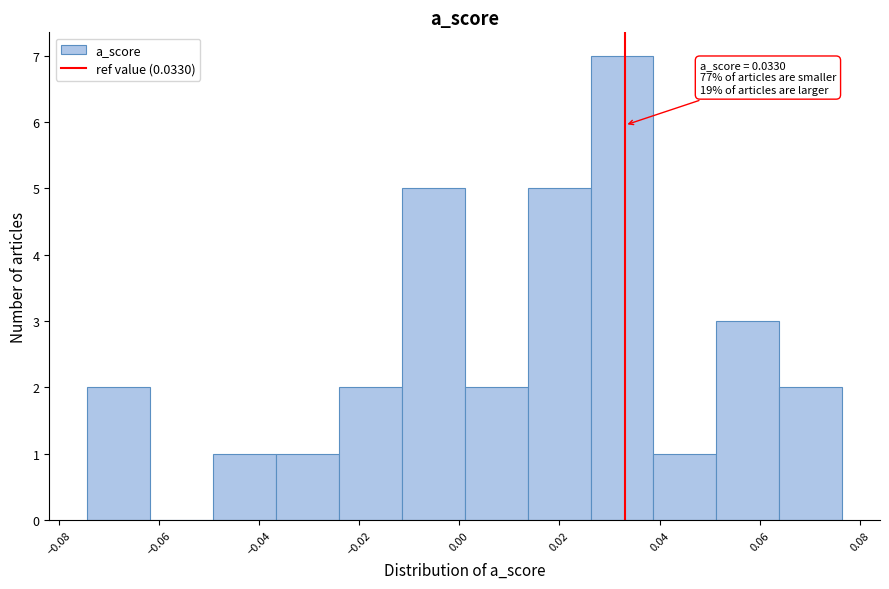

Which range on the x-axis has the tallest bar?

0.026 to 0.038